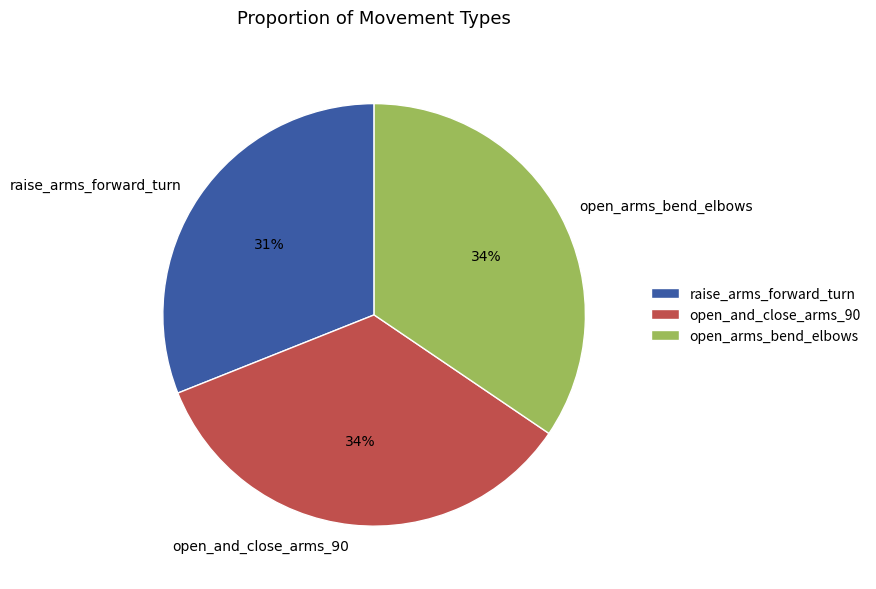

Which slice is the smallest?

raise_arms_forward_turn